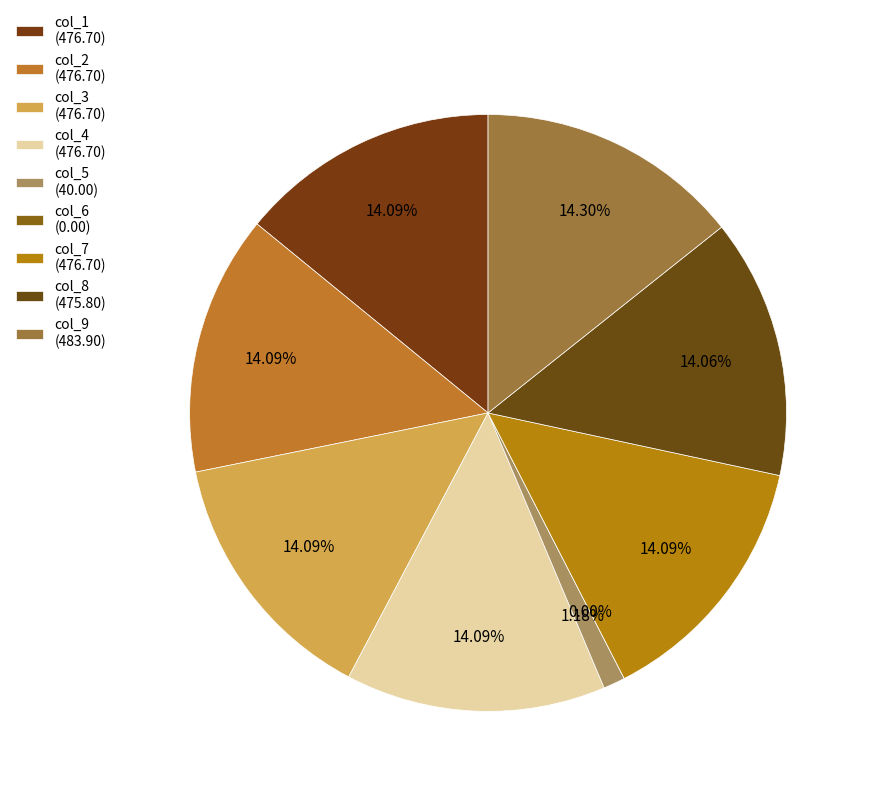

Rank the categories by value from lowest to highest.

col_6, col_5, col_8, col_1, col_2, col_3, col_4, col_7, col_9